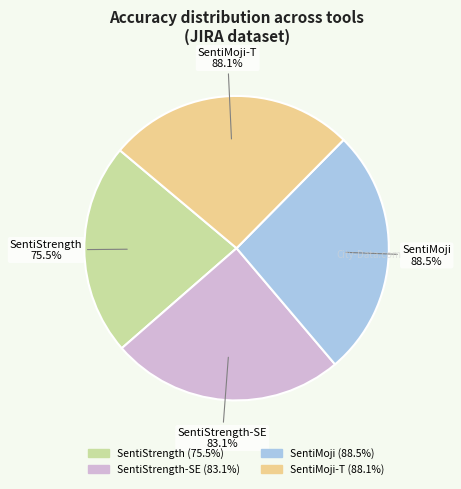

To the nearest percent, what percentage of the pie is SentiMoji-T?

26%